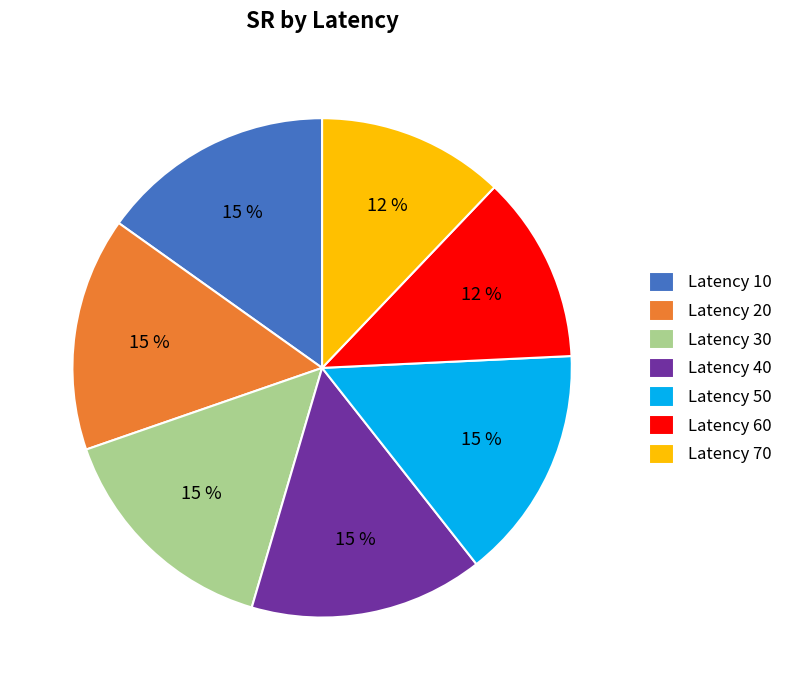

The Latency 20 slice represents 24% of the pie. True or false?

False